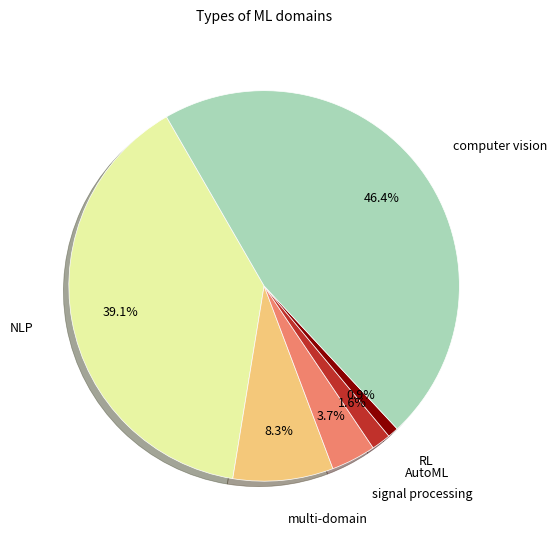

Is there a majority slice in this chart?

No